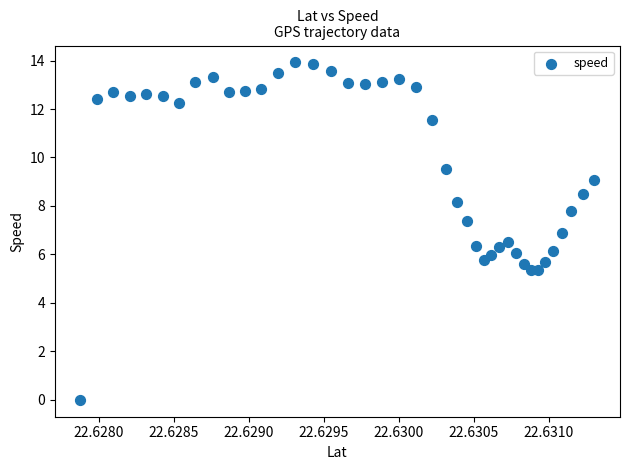

What is the range of Y values (max minus min)?

13.9